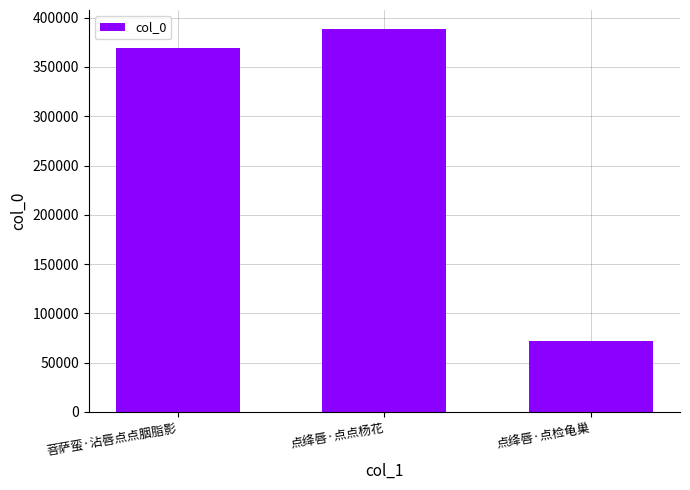

How many data points are less than 368853?

1